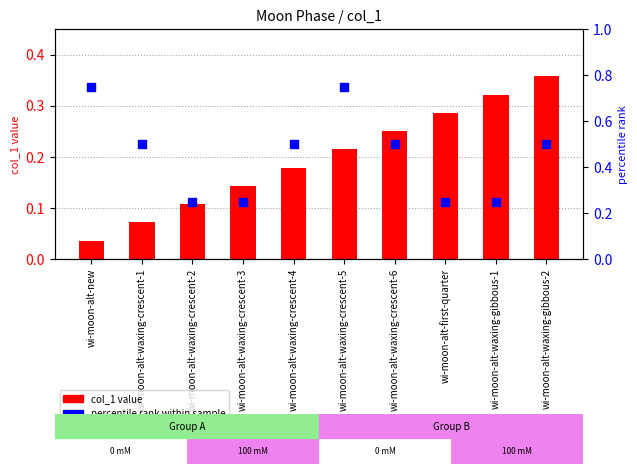

At how many categories does at least one series exceed 0?

10